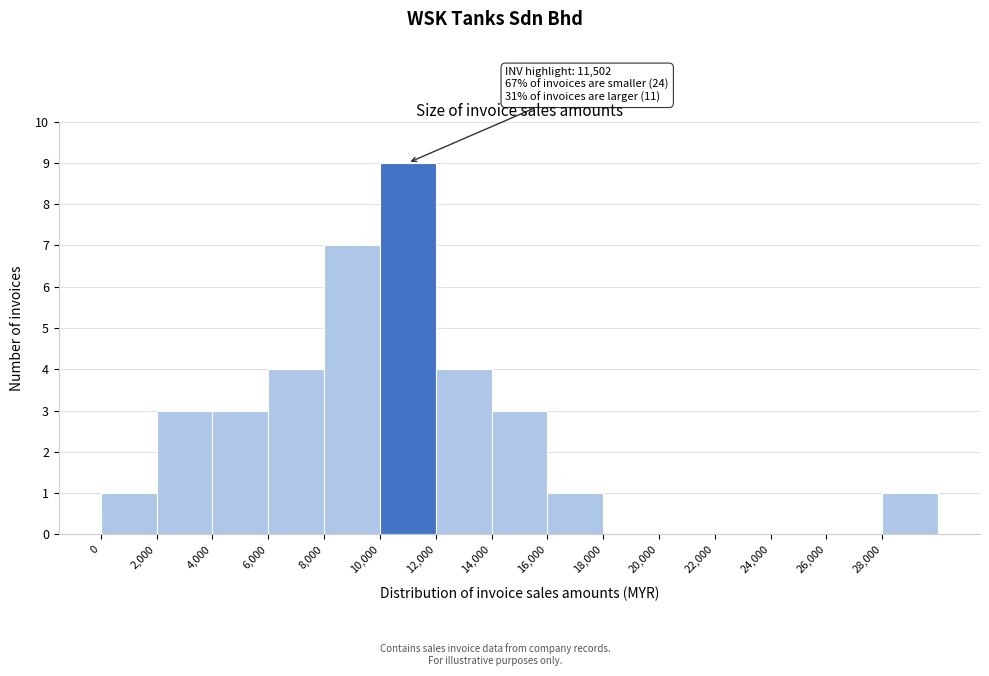

Over which range of the x-axis is the bar tallest?

10000 to 12000